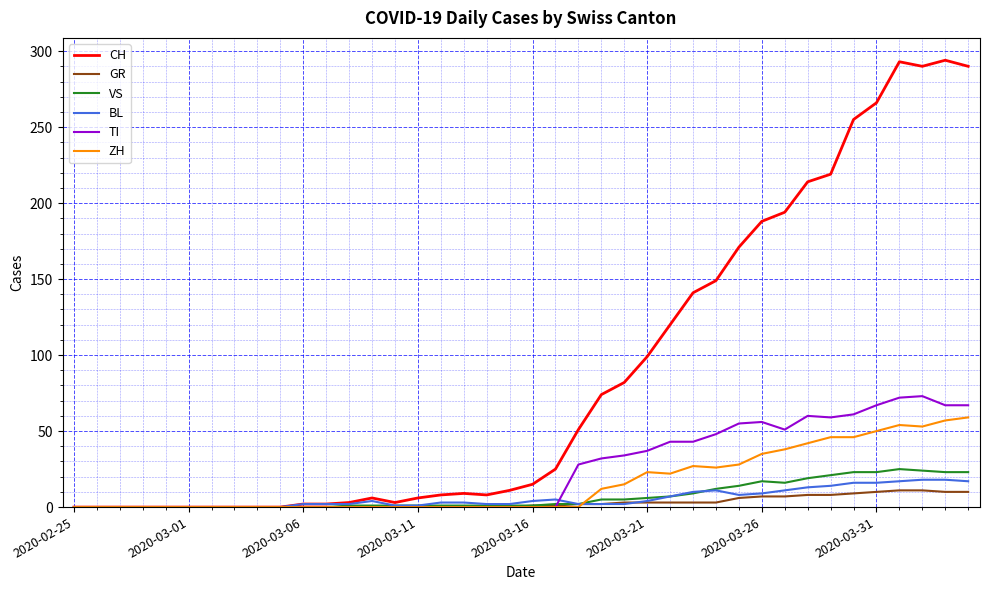

What is the maximum value shown in the chart?

294